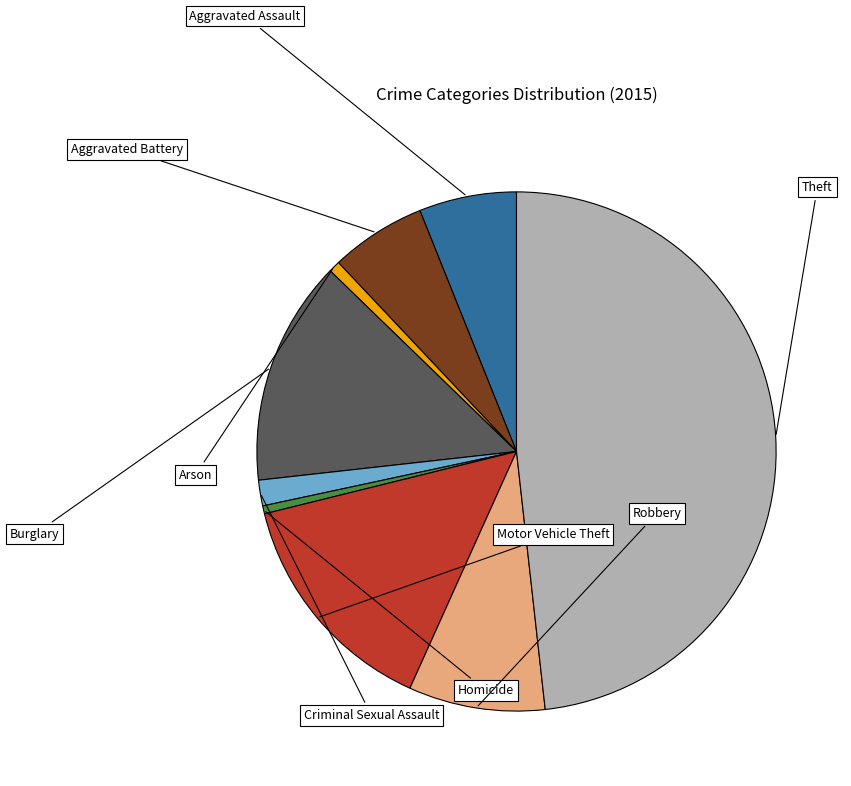

Does any single category account for the majority?

No